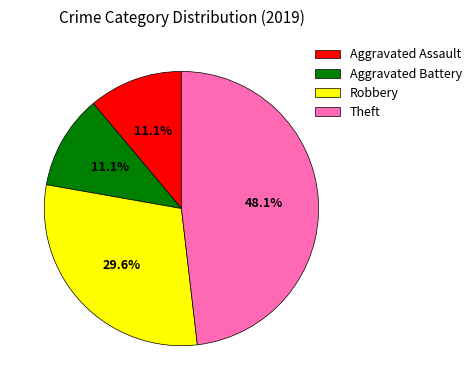

To the nearest percent, what is the average slice percentage?

25%